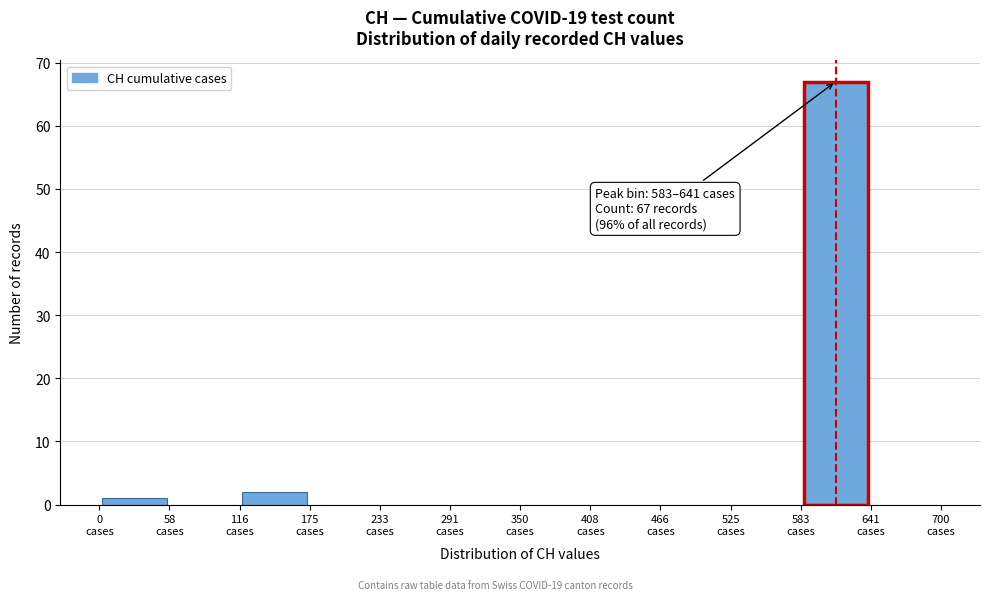

Over which range of the x-axis is the bar tallest?

580 to 640